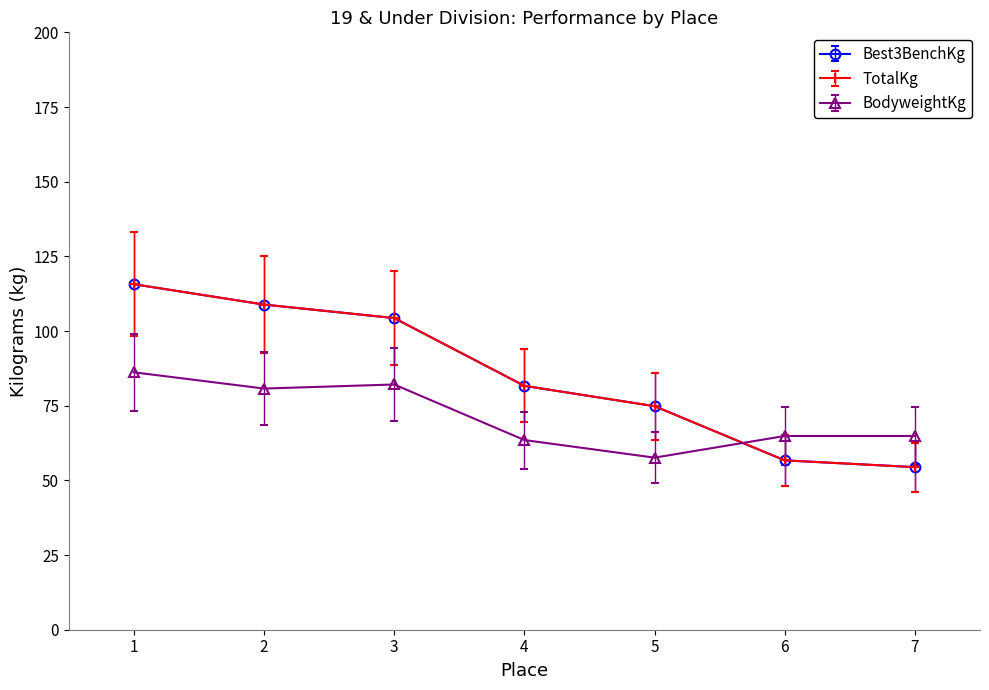

What is the difference between the maximum and minimum values in the Best3BenchKg series?

61.2